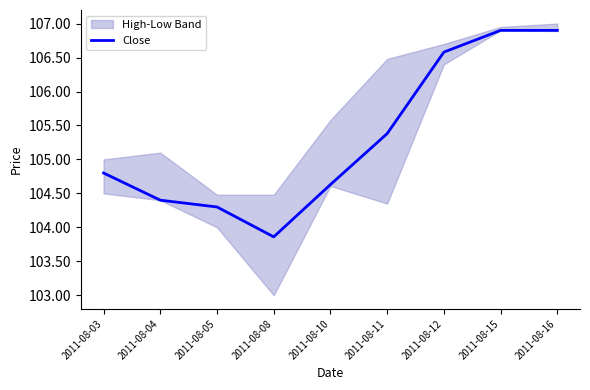

Count the number of values greater than 104.

8